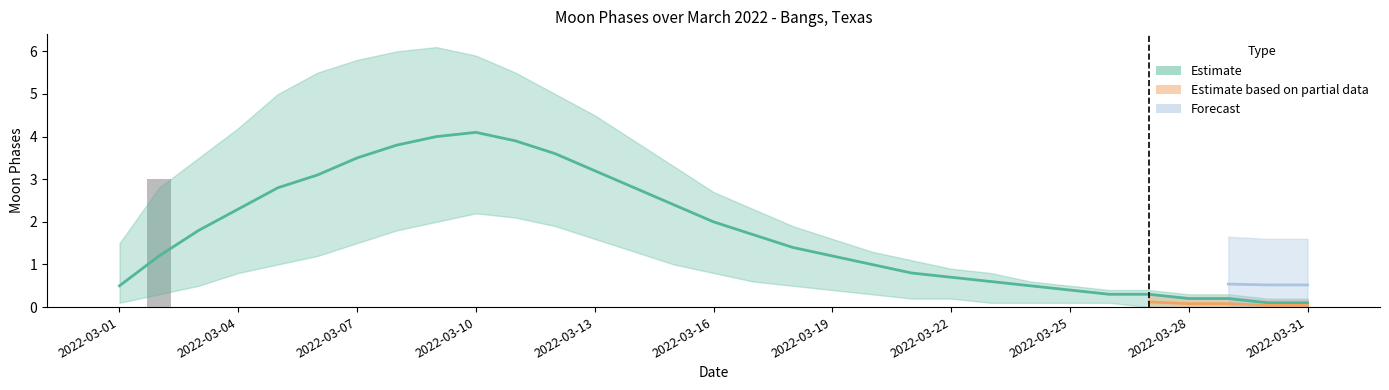

What is the value of the Estimate_mid bar at the 18th from the left?

1.4